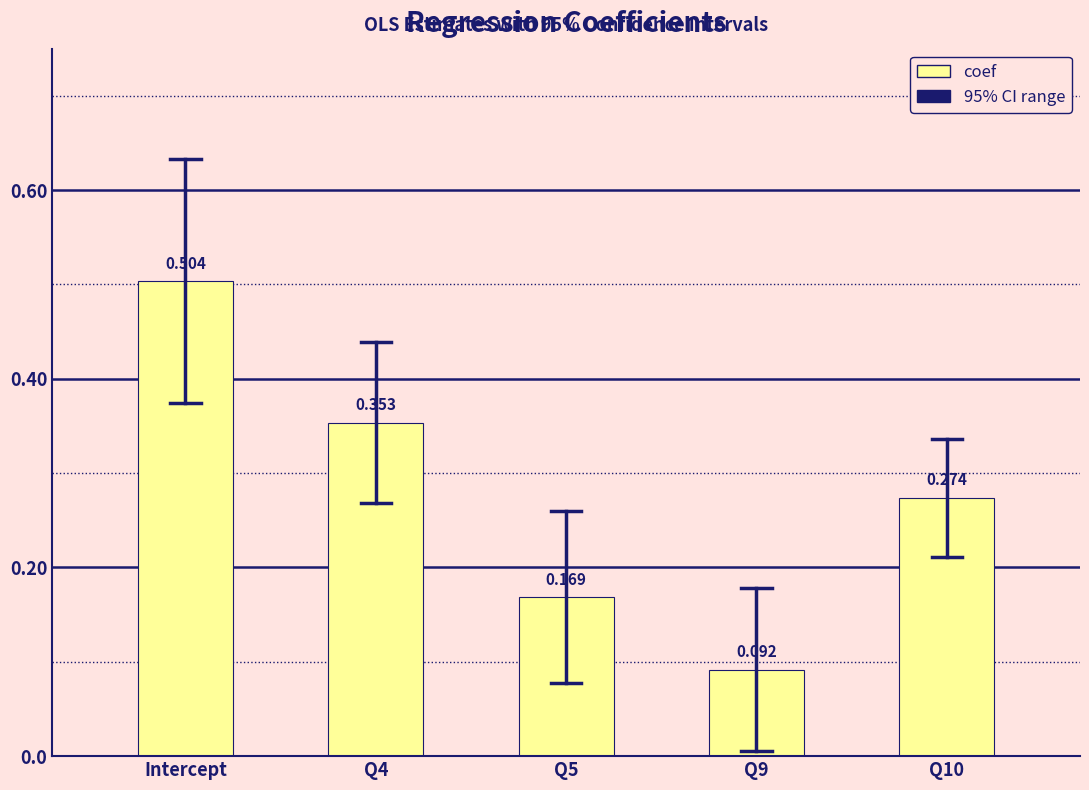

What is the change in value from Q4 to Q9?

-0.3